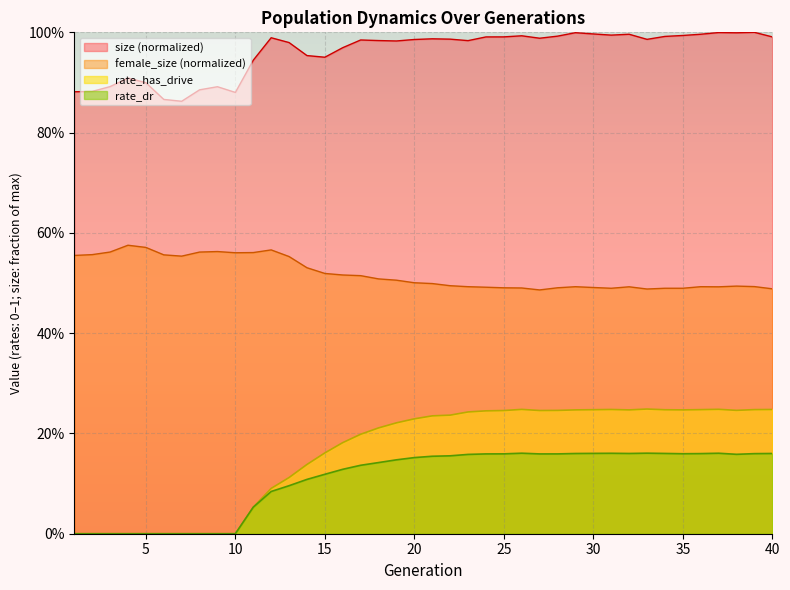

Read the size value at 3.

0.9